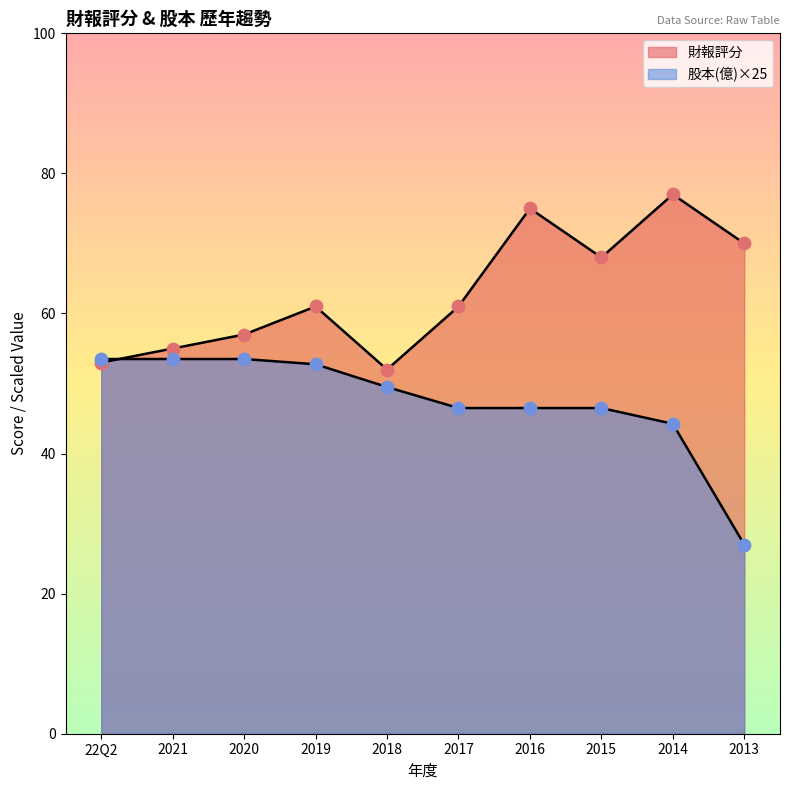

What are all the series names shown in the legend?

財報評分, 股本(億)